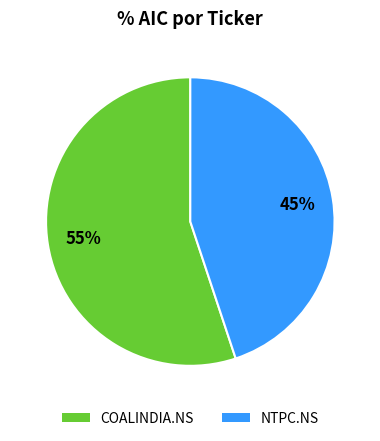

Between NTPC.NS and COALINDIA.NS, which is larger?

COALINDIA.NS